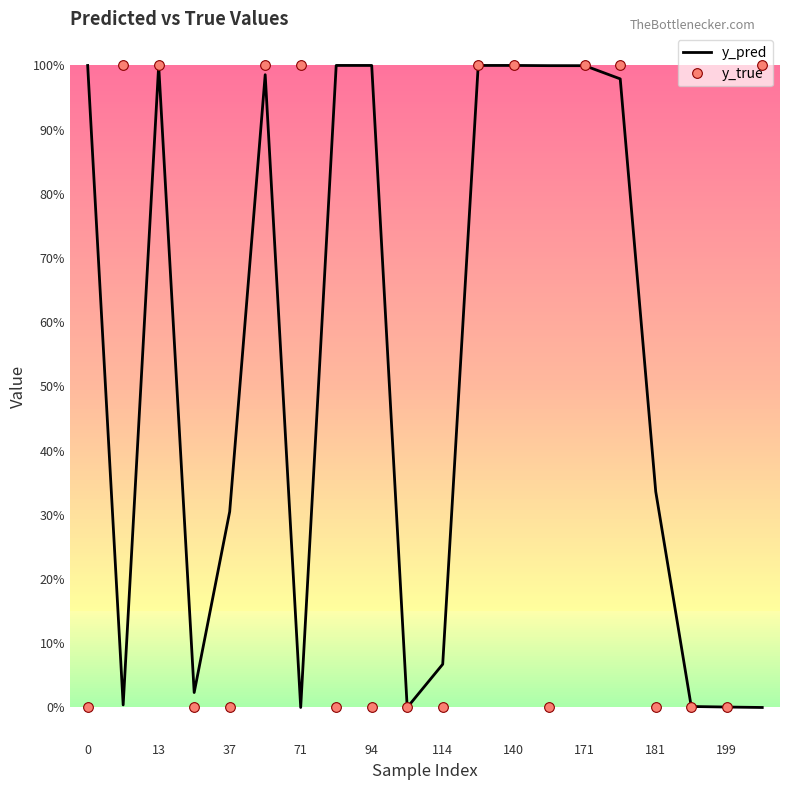

What are all the series names shown in the legend?

y_pred, y_true